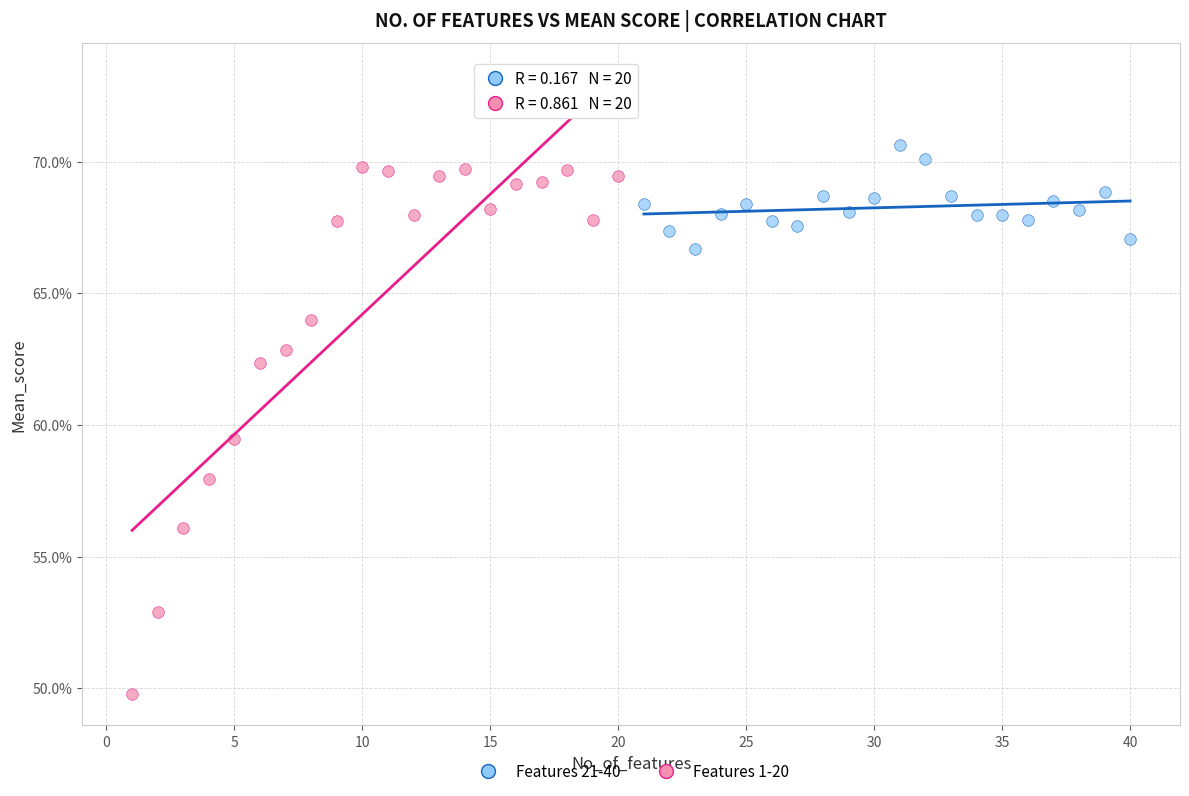

Which series has the largest Y range (max minus min)?

Features 1-20